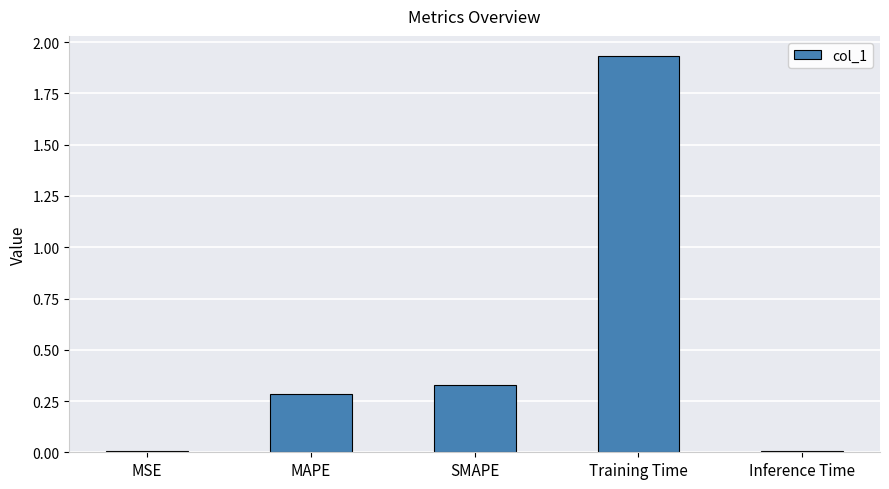

Which has a higher value, SMAPE or MAPE?

SMAPE